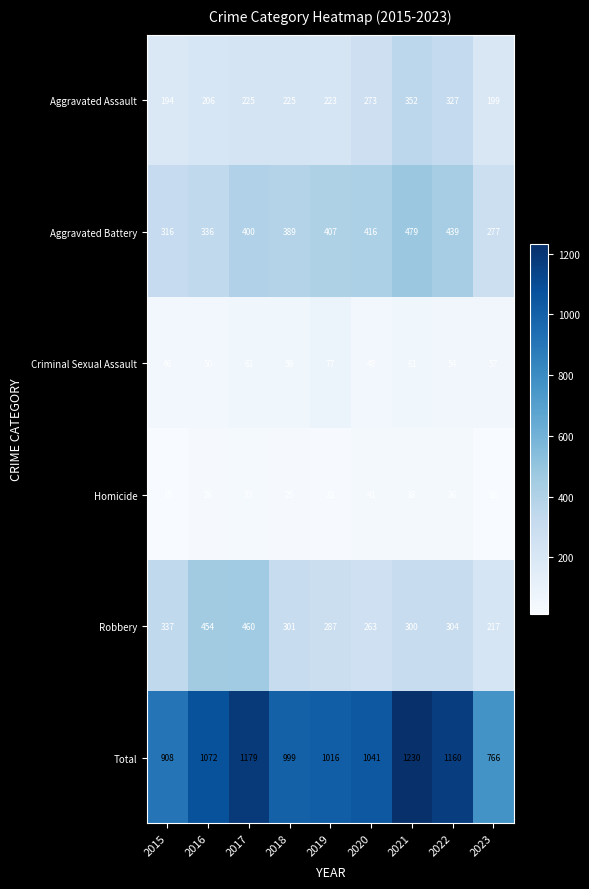

Count the number of categories in the chart.

9